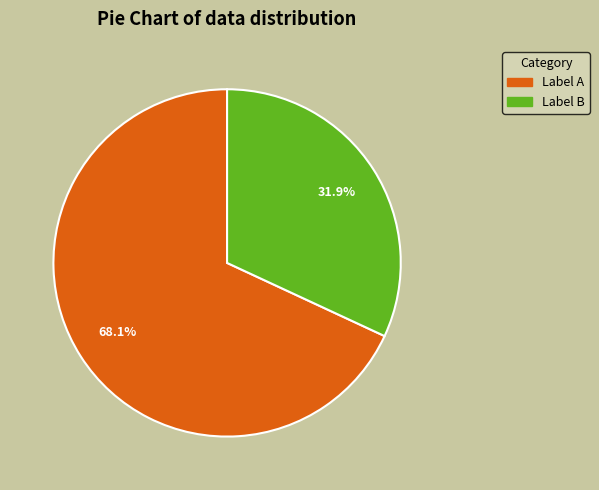

What percentage is NOT represented by Label B?

68.1%